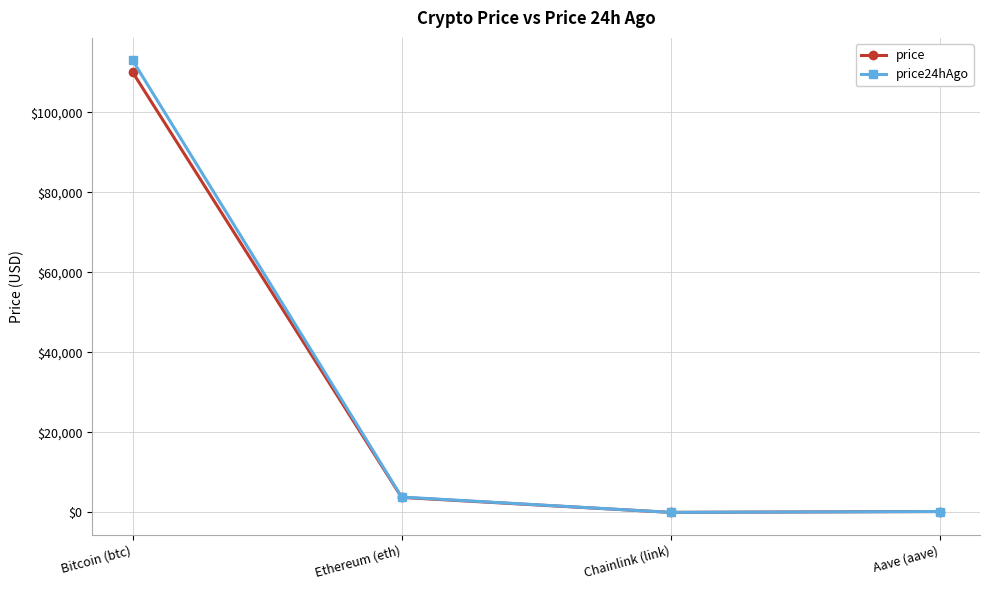

What is the label of the 1st point from the left?

Bitcoin (btc)